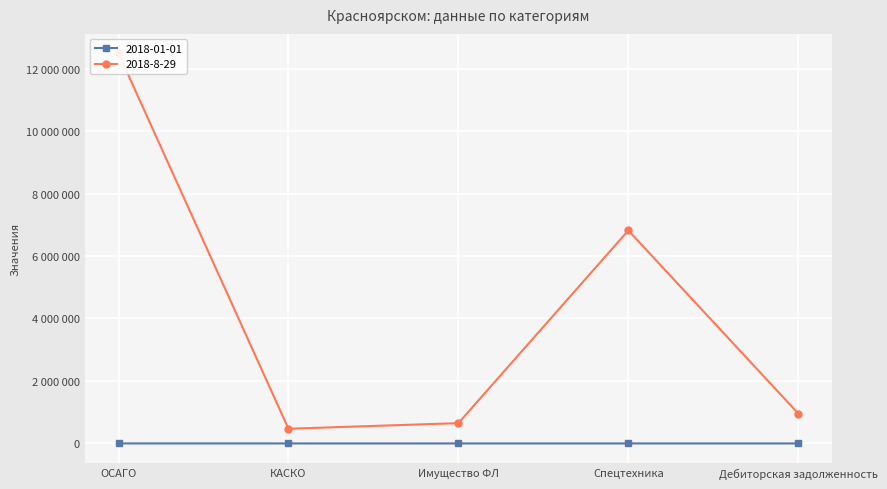

True or false: 2018-8-29 and 2018-01-01 cross at least once.

False